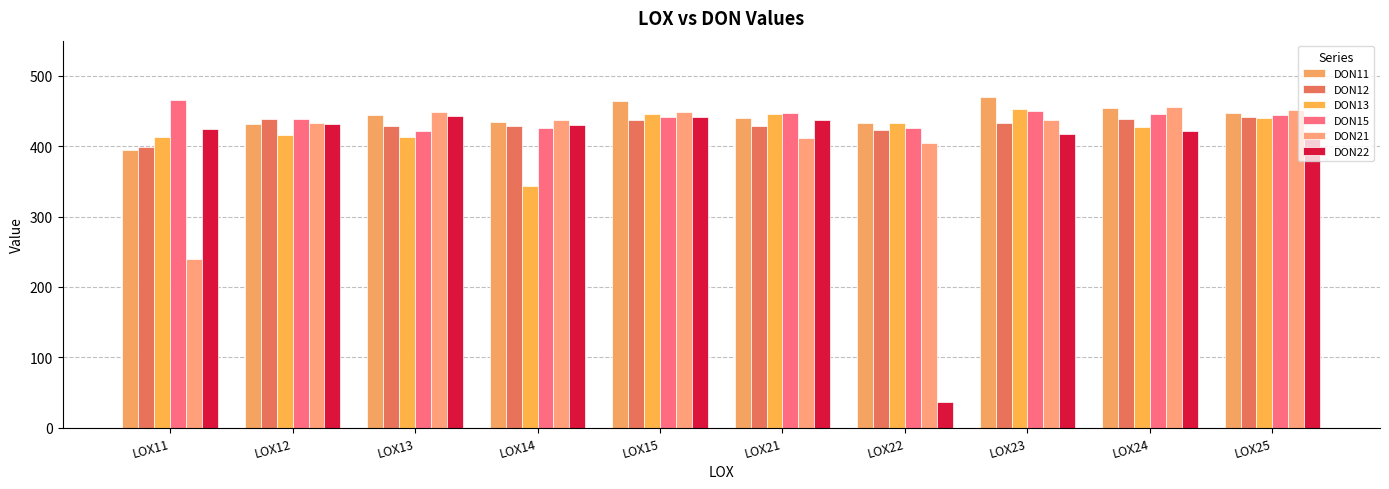

How many groups of bars are there?

10